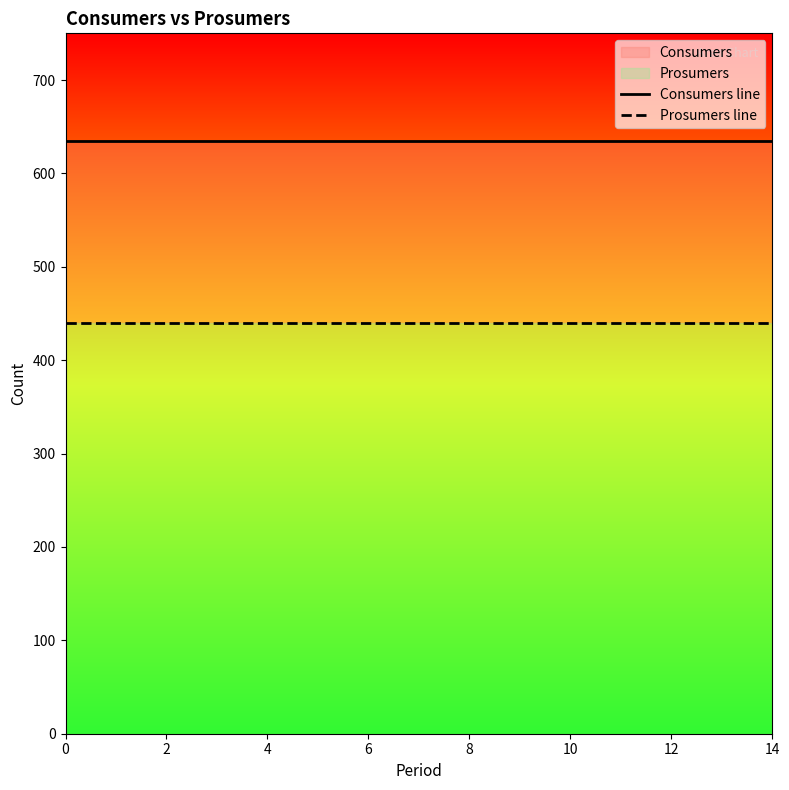

Does the chart have visible grid lines?

No